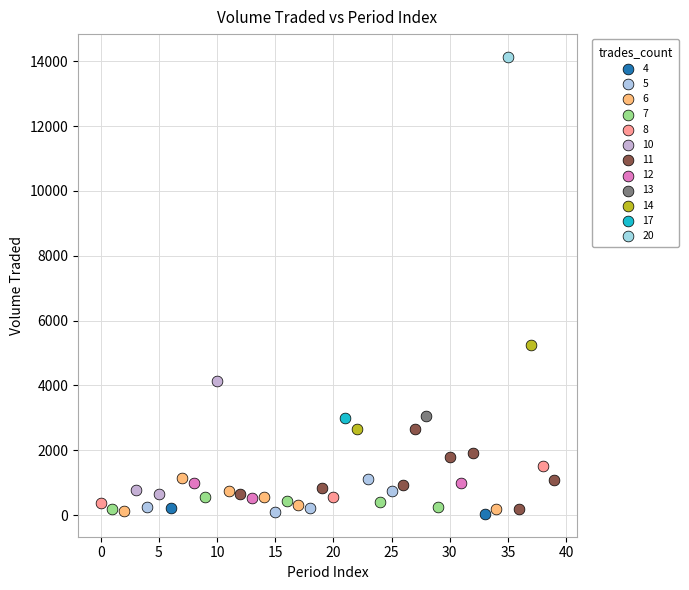

What are all the series names shown in the legend?

4, 5, 6, 7, 8, 10, 11, 12, 13, 14, 17, 20